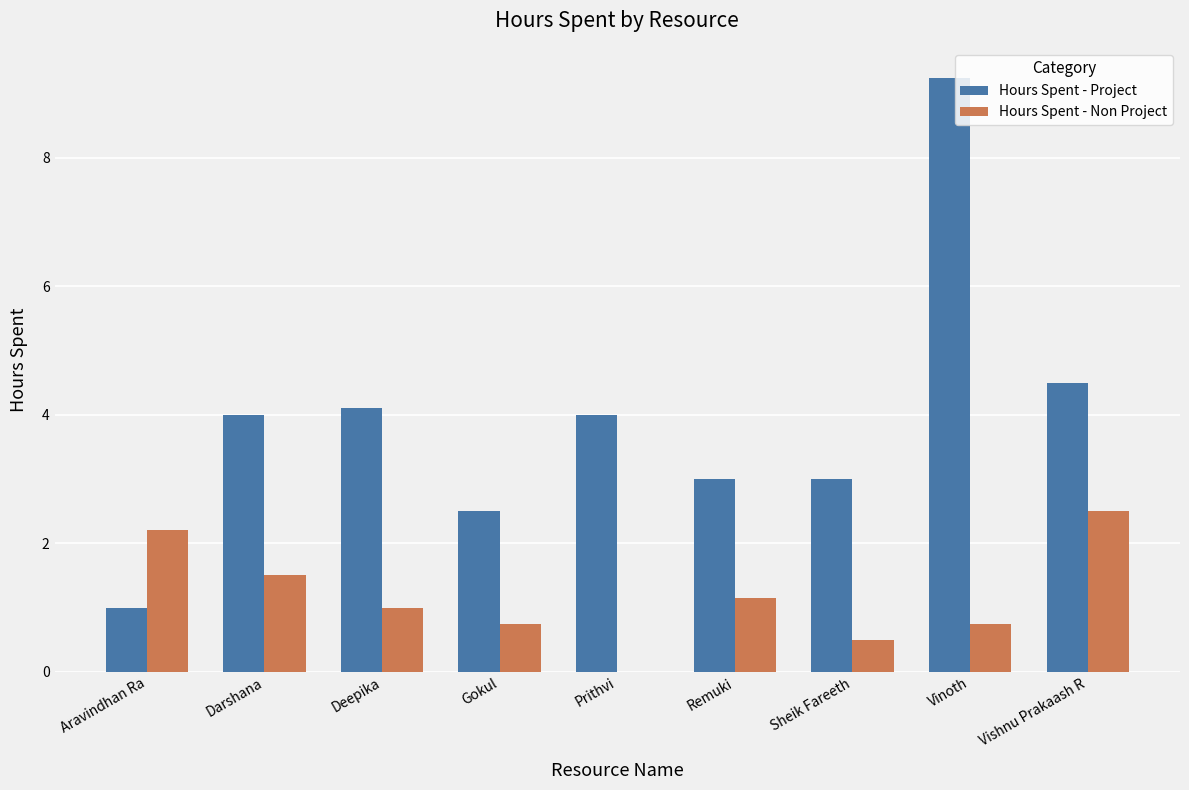

What is the sum of the Hours Spent - Non Project values at Gokul and Remuki?

1.9